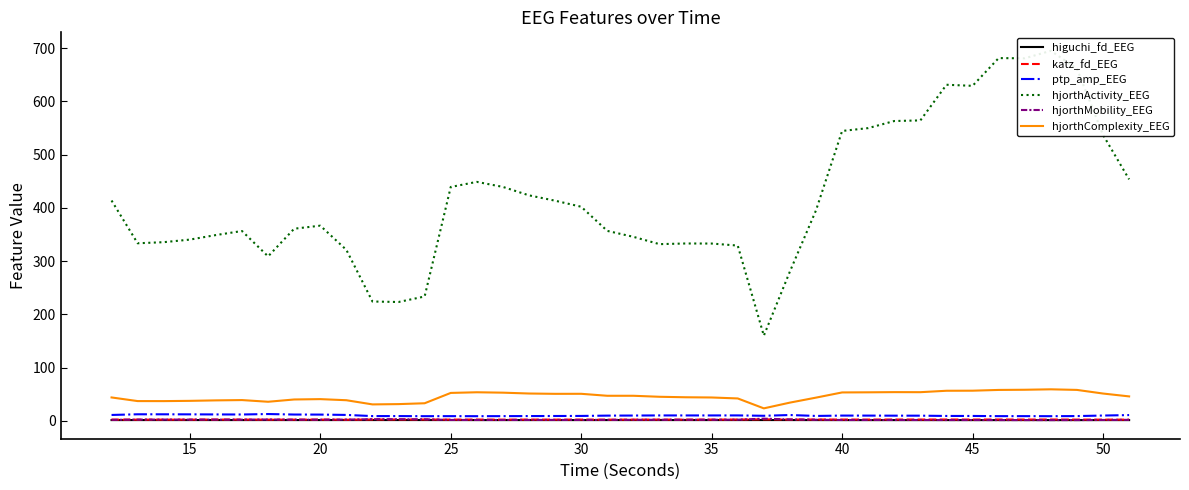

True or false: hjorthMobility_EEG and hjorthComplexity_EEG intersect in this chart.

False